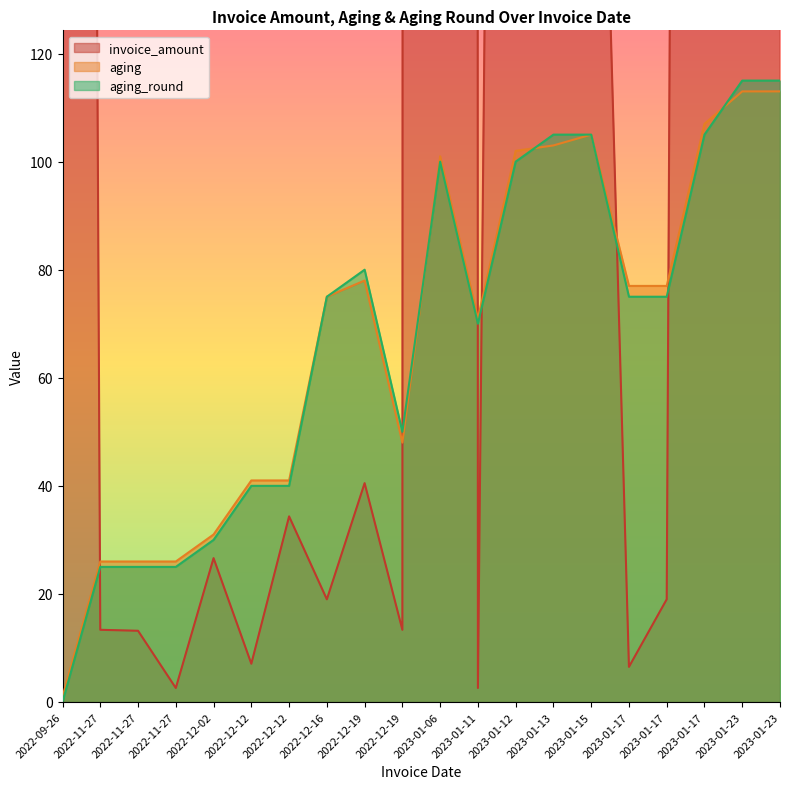

Which series has the largest total across all categories?

invoice_amount